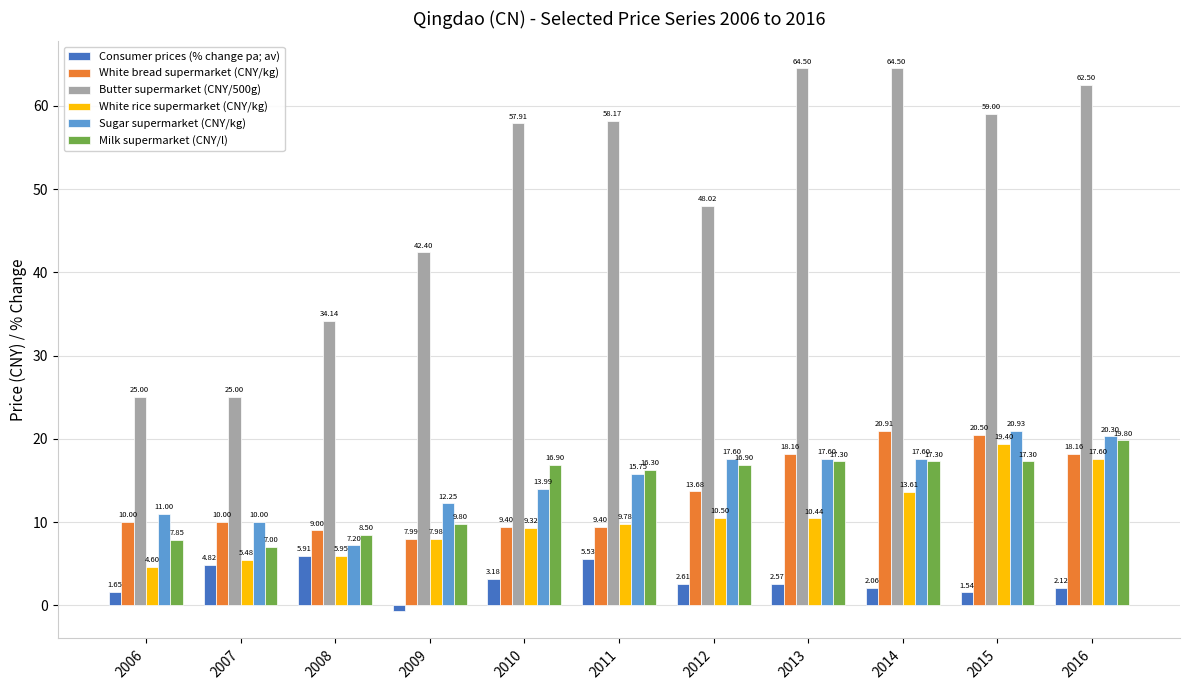

Rank the categories by Consumer prices (% change pa; av) value from lowest to highest.

2009, 2015, 2006, 2014, 2016, 2013, 2012, 2010, 2007, 2011, 2008